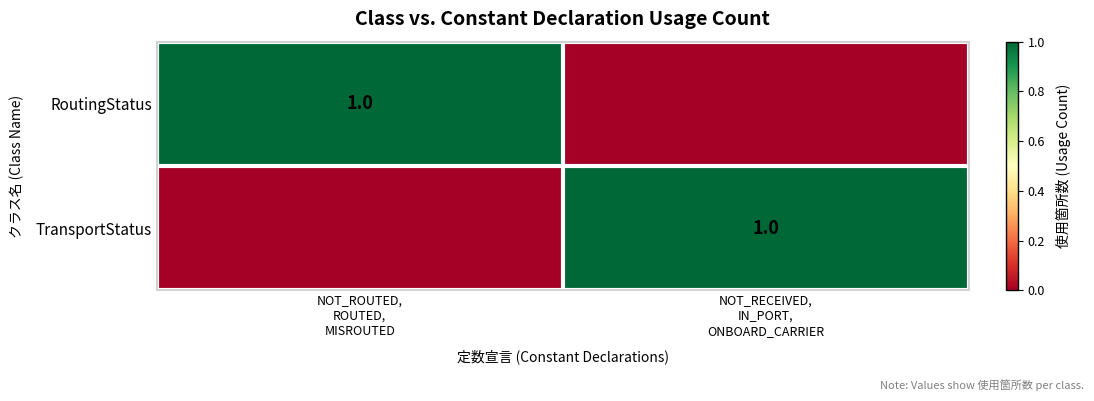

Is it true that TransportStatus equals 1 at NOT_RECEIVED, IN_PORT, ONBOARD_CARRIER?

True